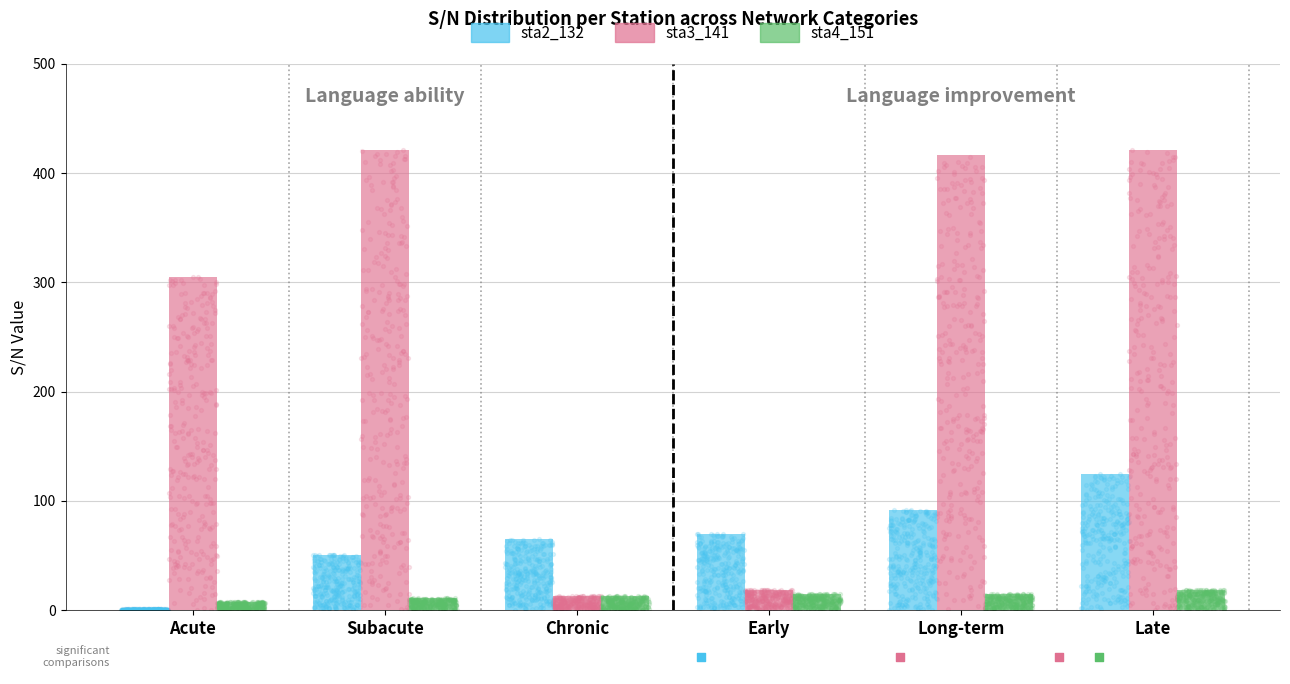

Is the value of sta3_141 at Early greater than the value of sta4_151 at Late?

No